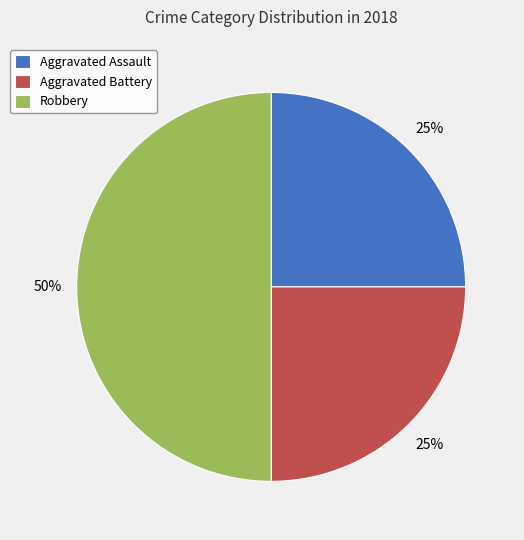

To the nearest percent, what percentage of the pie is Aggravated Assault?

25%